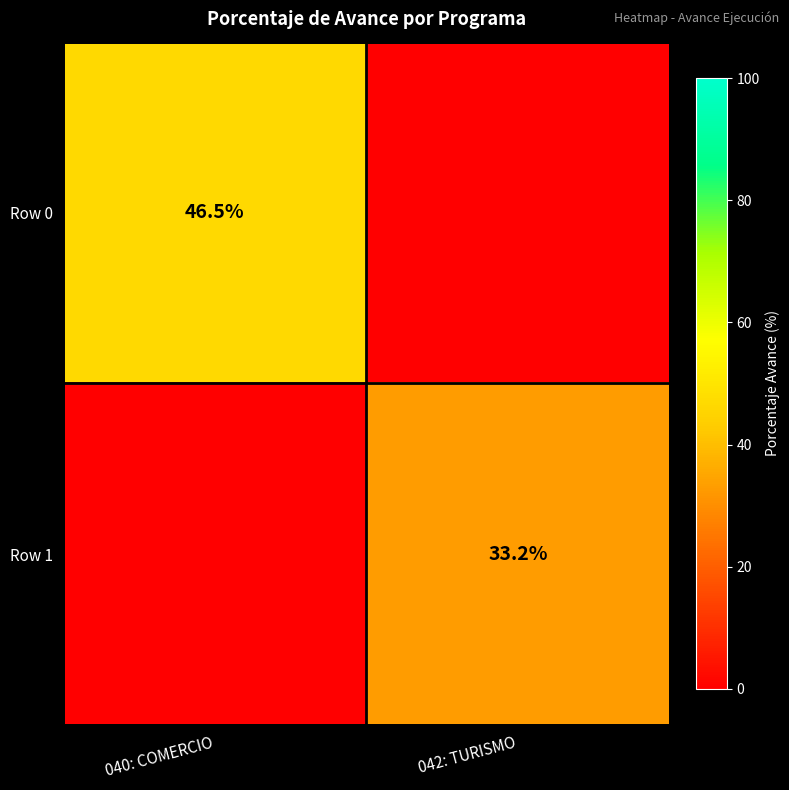

The Row 1 series shows 14.1 at 042: TURISMO. True or false?

False